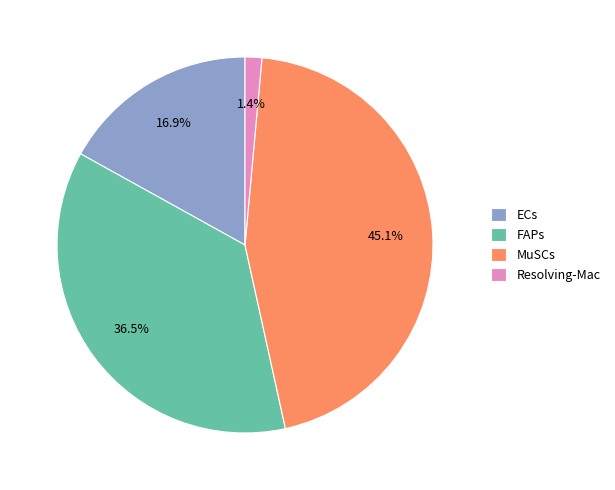

Between Resolving-Mac and FAPs, which is larger?

FAPs